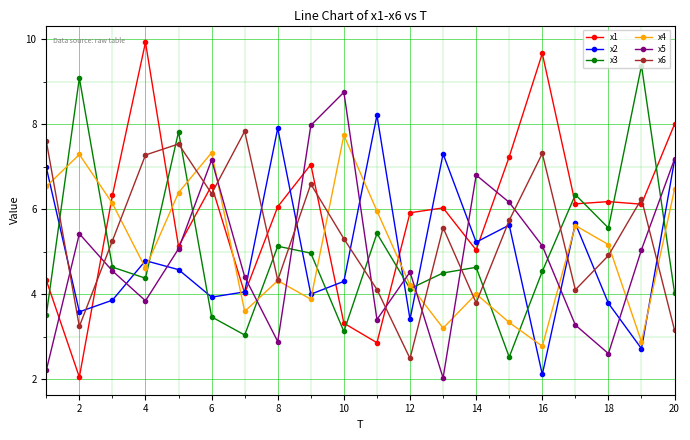

What is the minimum value shown in the chart?

2.0